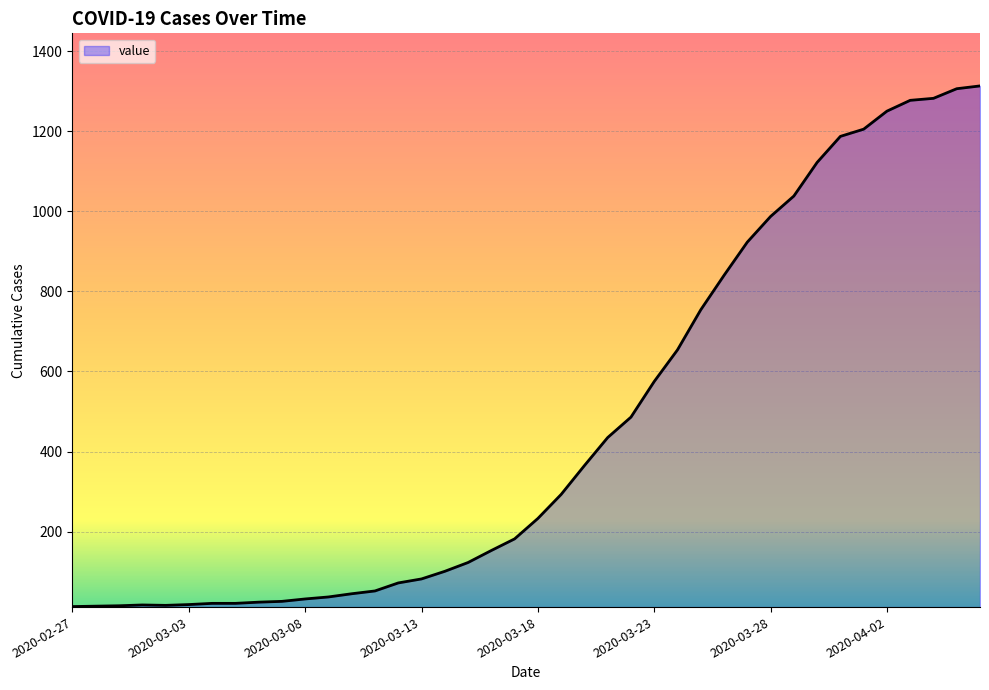

What is the difference between the maximum and minimum values?

1300